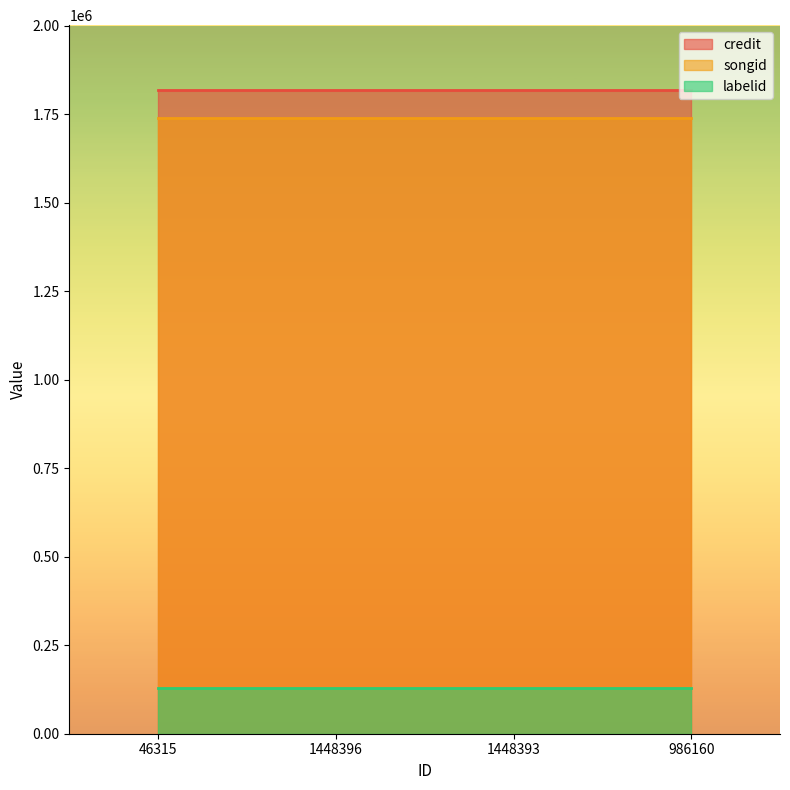

How many distinct data groups are displayed?

3